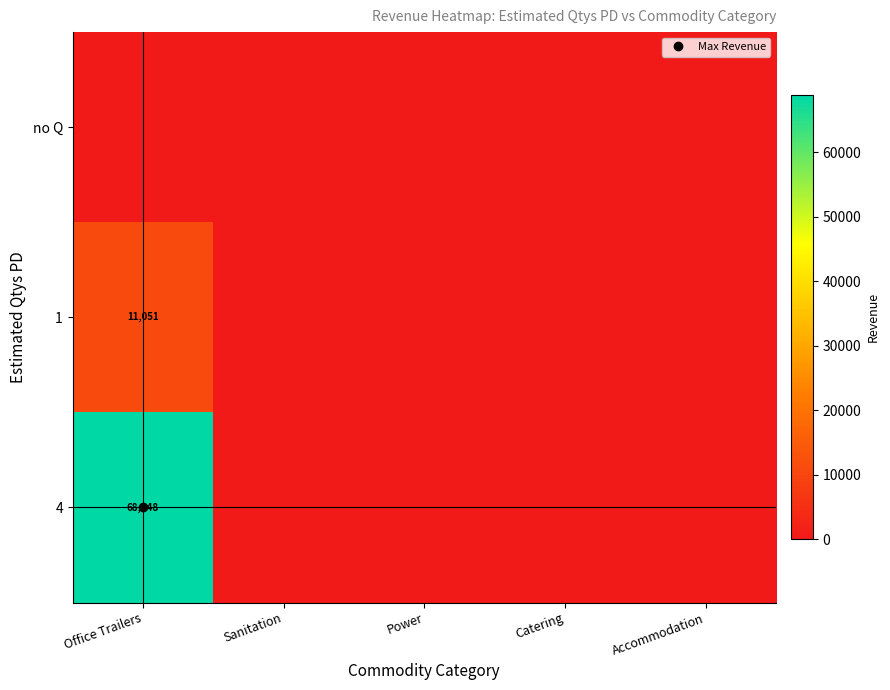

Which series has the widest spread of values?

4